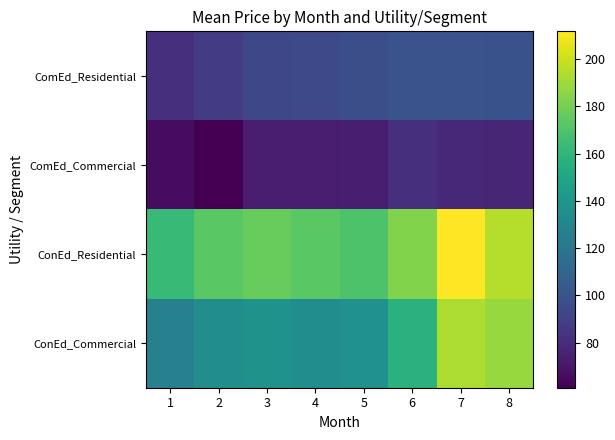

Rank the series by their average value, from lowest to highest.

ComEd_Commercial, ComEd_Residential, ConEd_Commercial, ConEd_Residential